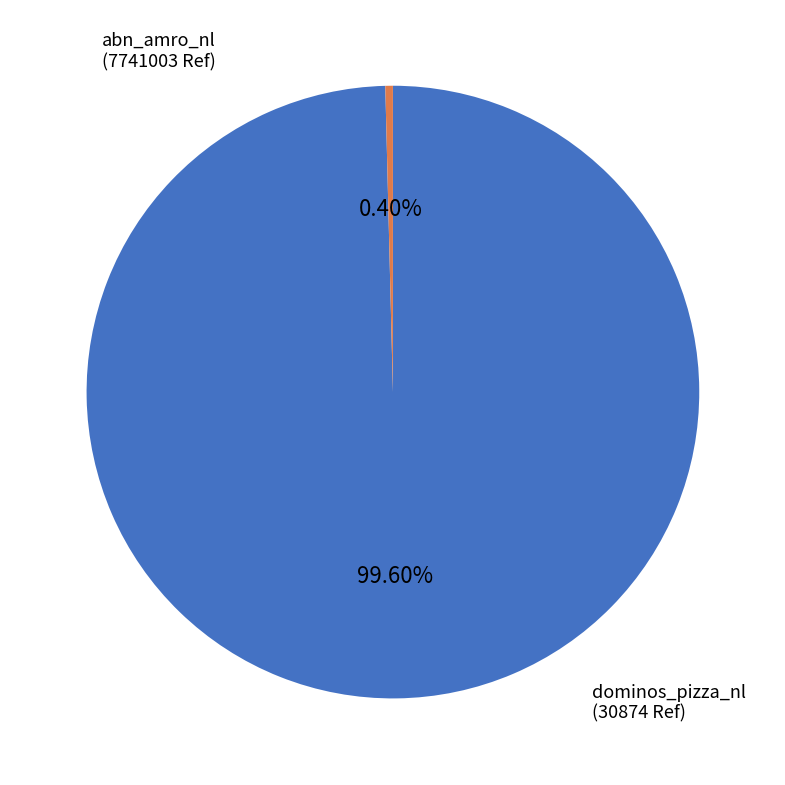

The dominos_pizza_nl slice represents 8% of the pie. True or false?

False